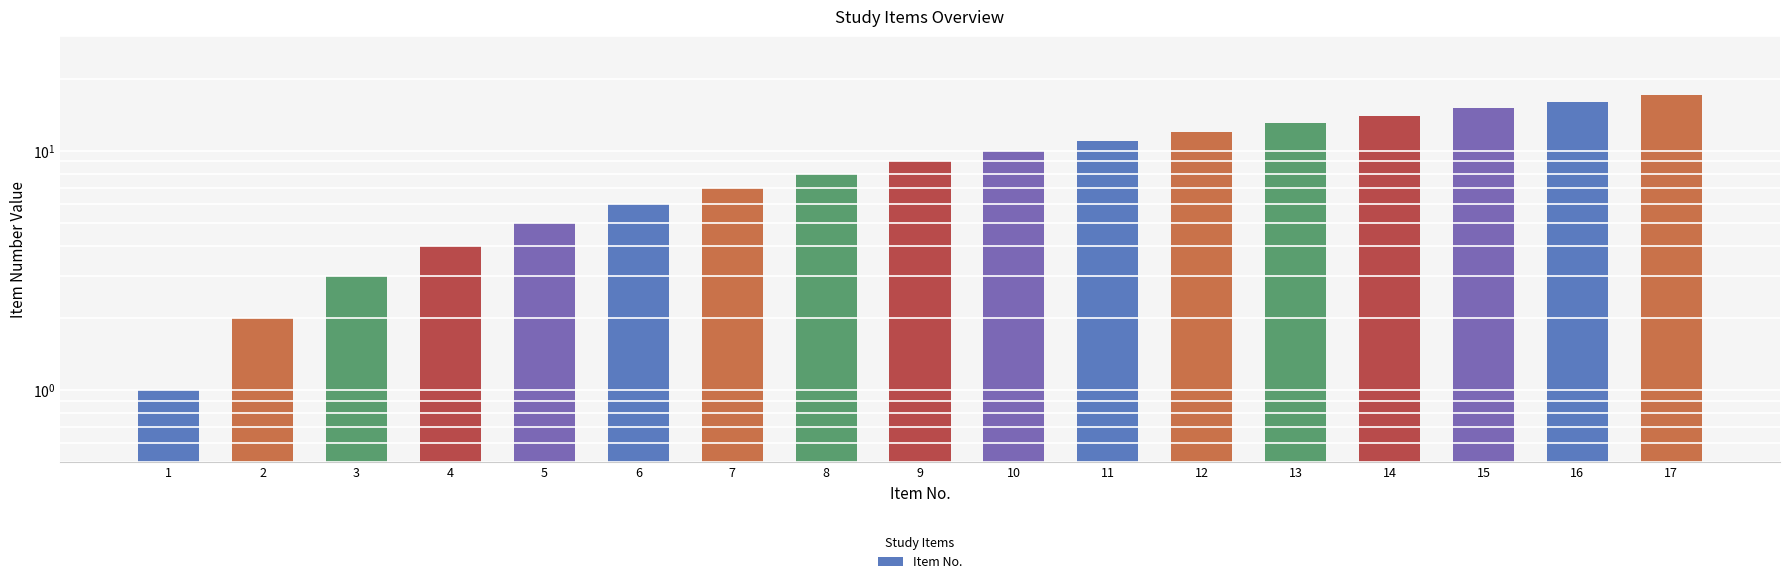

True or false: the data shows 12 at 12.

True